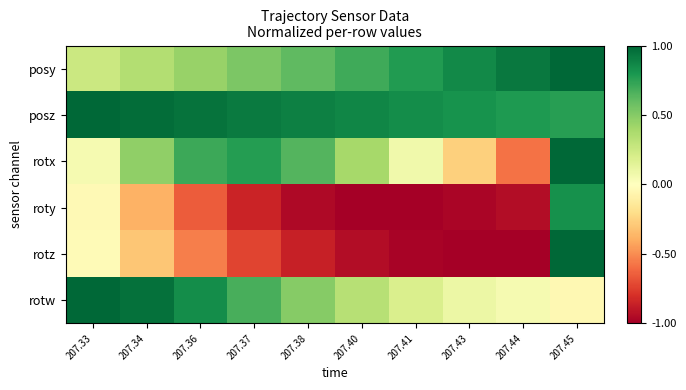

Between 207.33 and 207.38, which series saw the biggest shift?

roty